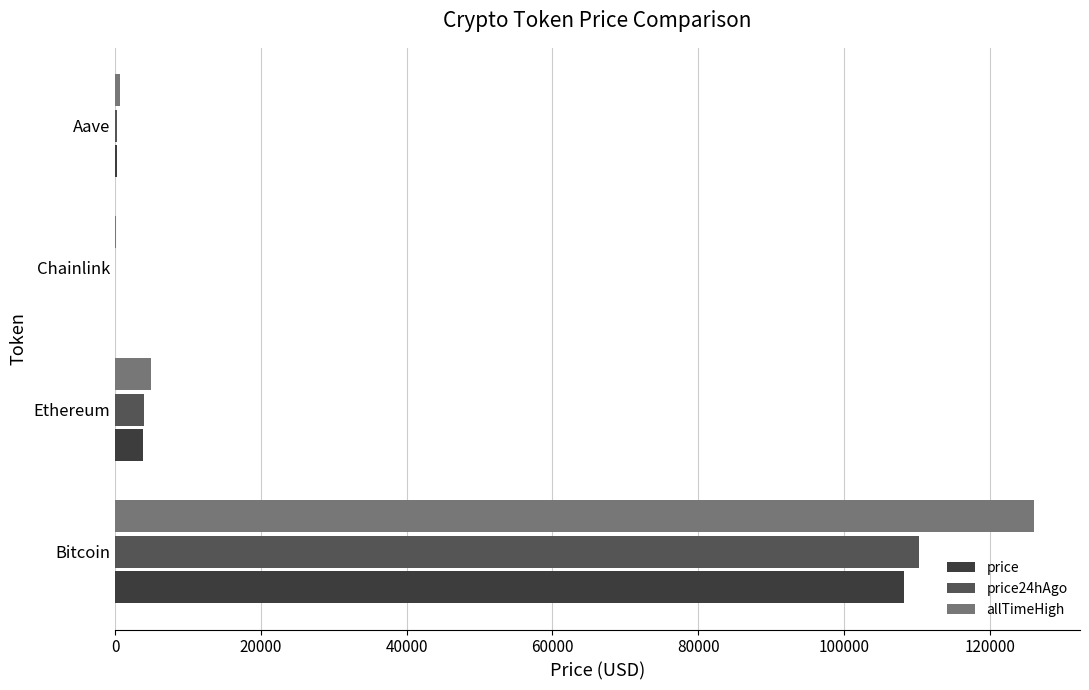

At which label does allTimeHigh reach its peak?

Bitcoin